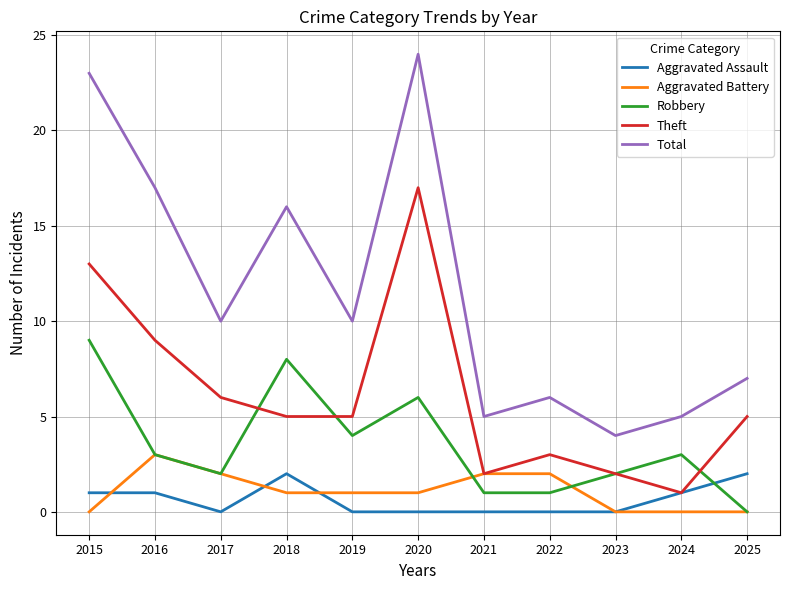

The Robbery series shows 2 at 2017. True or false?

True